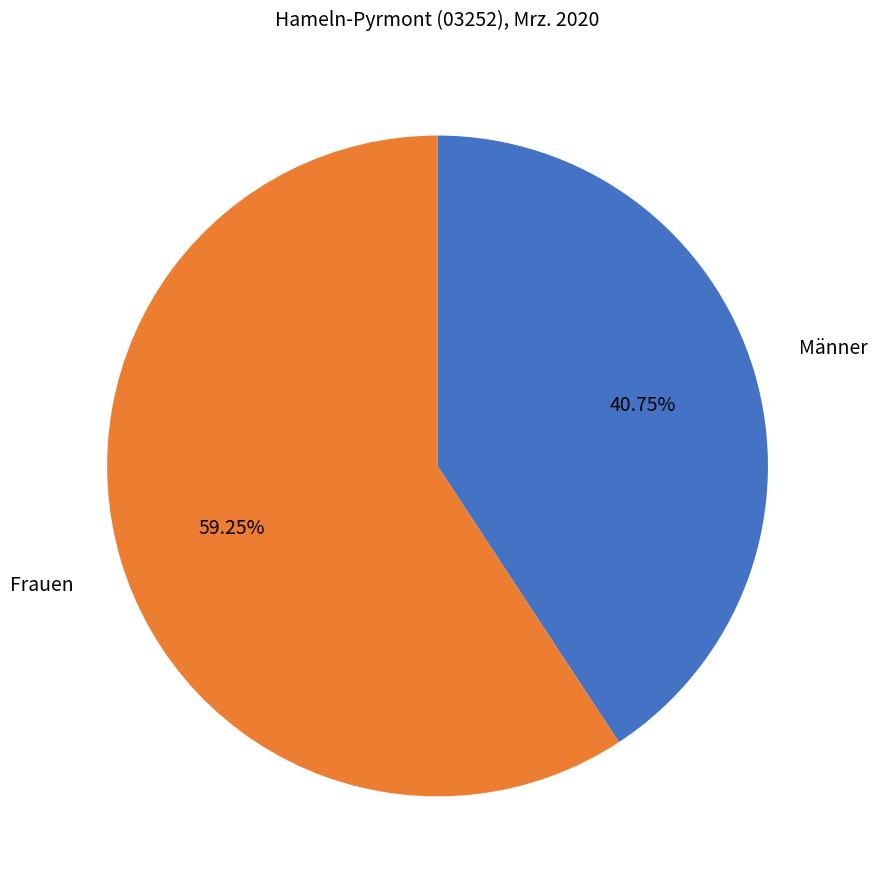

What is the largest slice in the pie chart?

Frauen